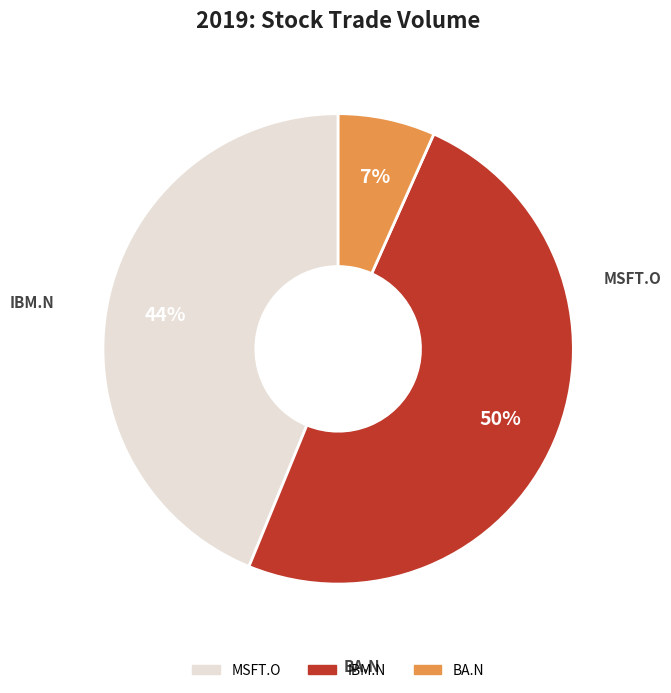

To the nearest percent, what is the average slice percentage?

33%